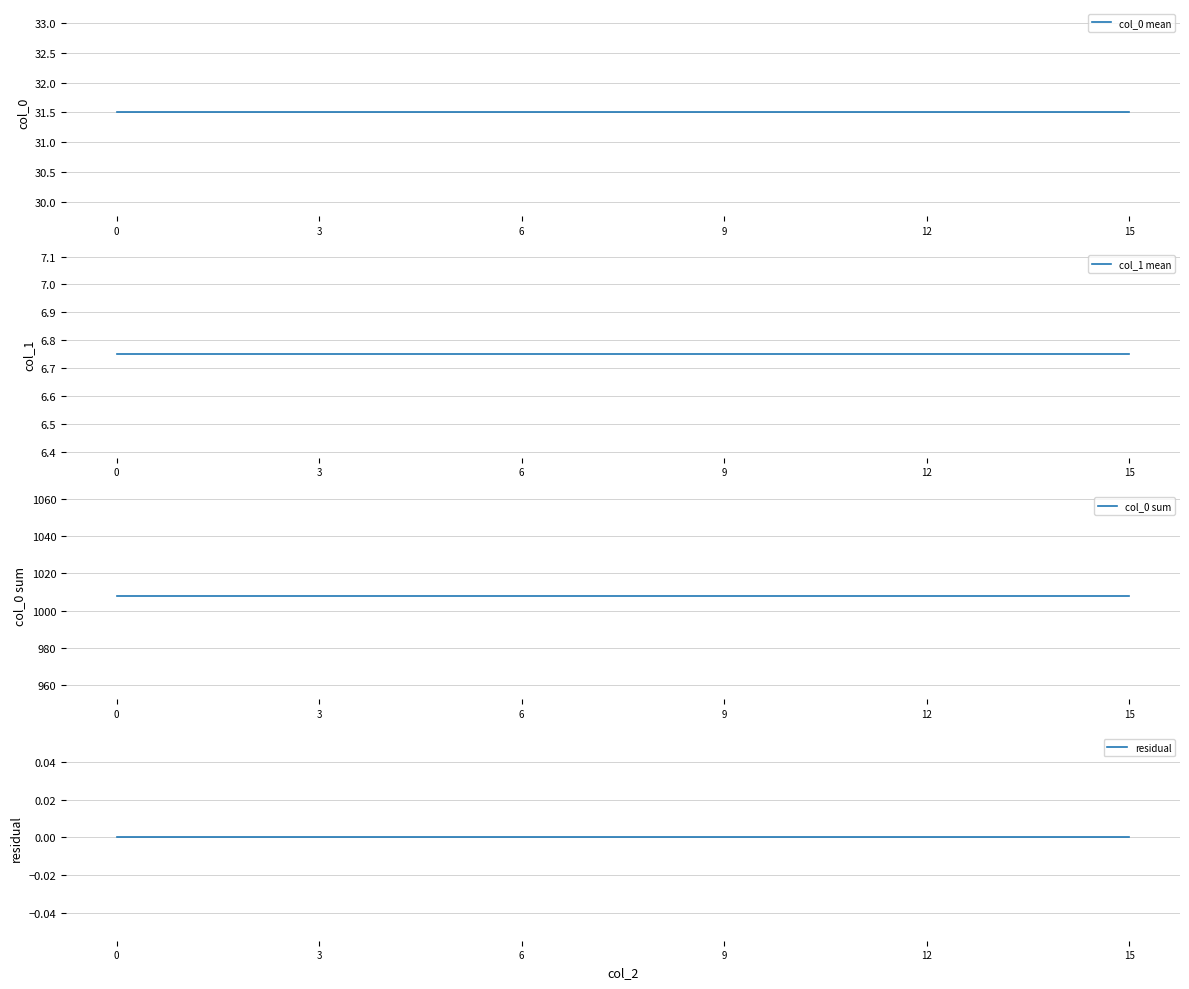

Rank the series by their maximum value, from lowest to highest.

residual, col_1 mean, col_0 mean, col_0 sum